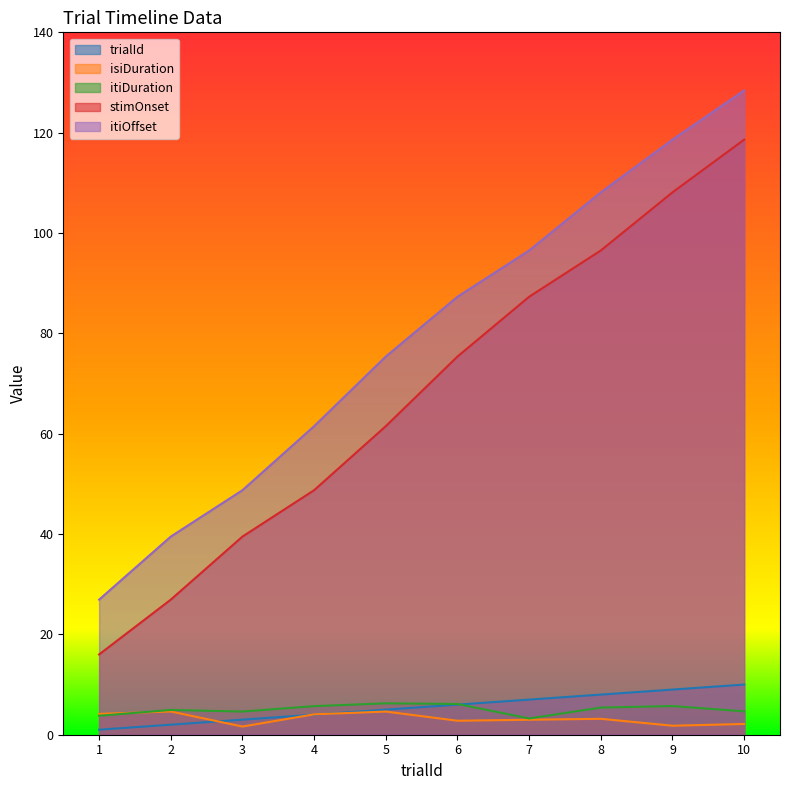

What is the approximate value of itiOffset at 2?

39.5